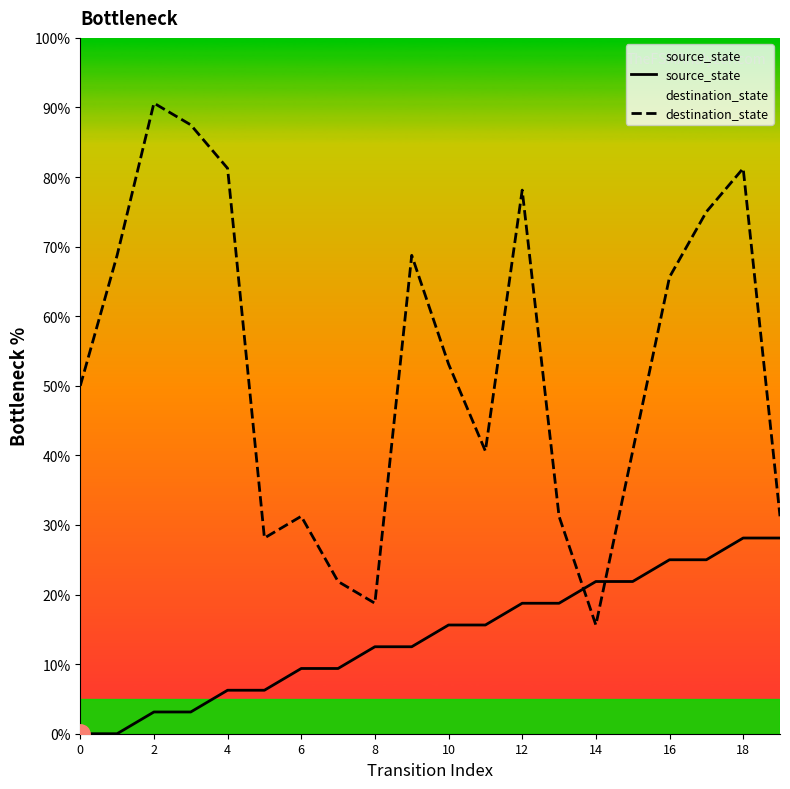

How many lines are shown in the chart?

2